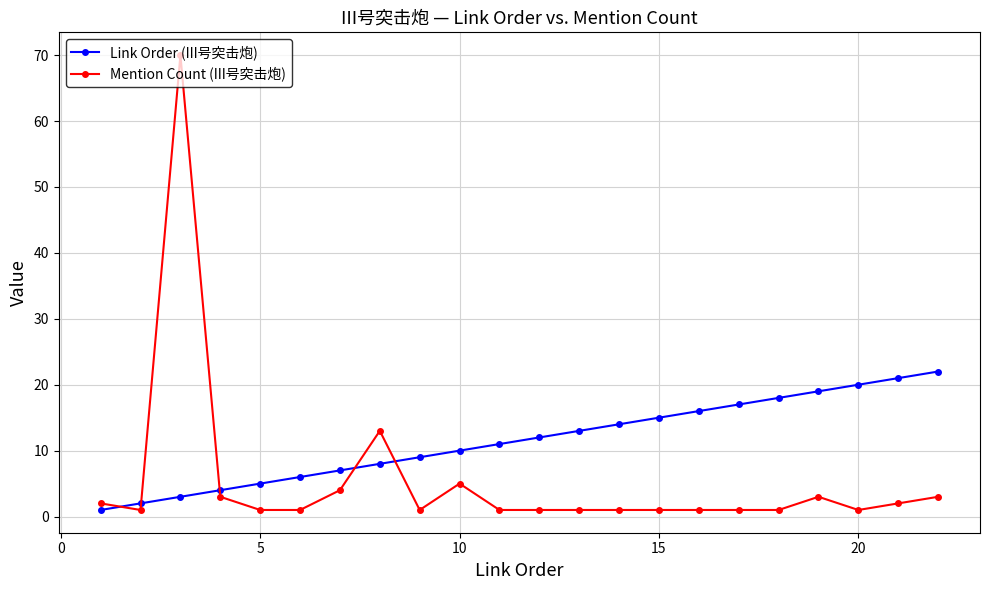

What is the difference between the maximum and minimum values in the Mention Count (III号突击炮) series?

69